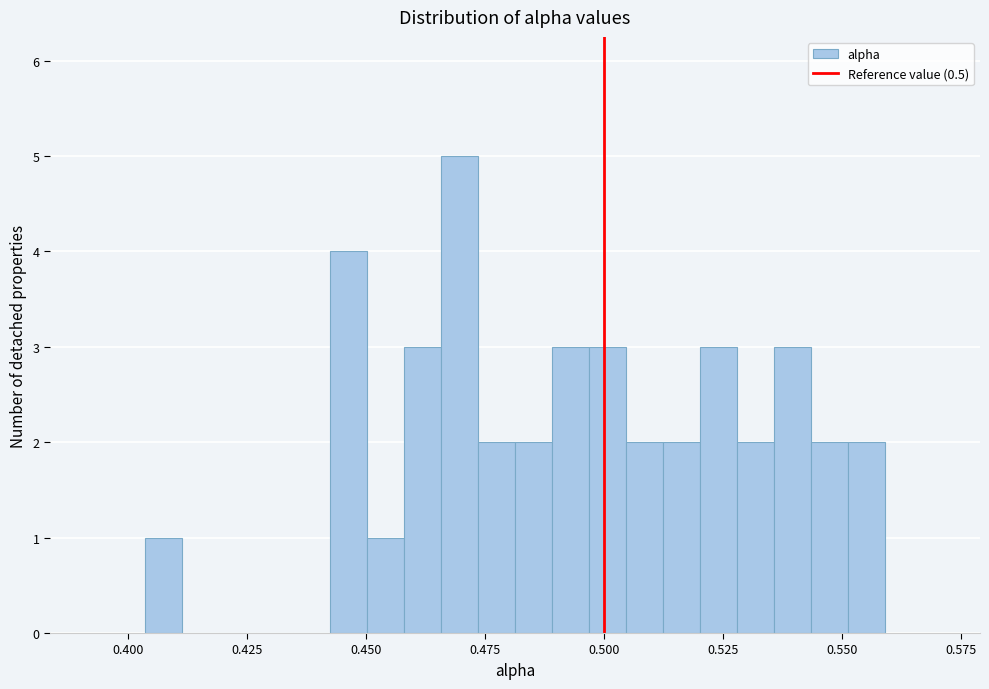

Around what value on the x-axis is the tallest bar? Give the approximate position of its centre, as read against the axis.

0.470